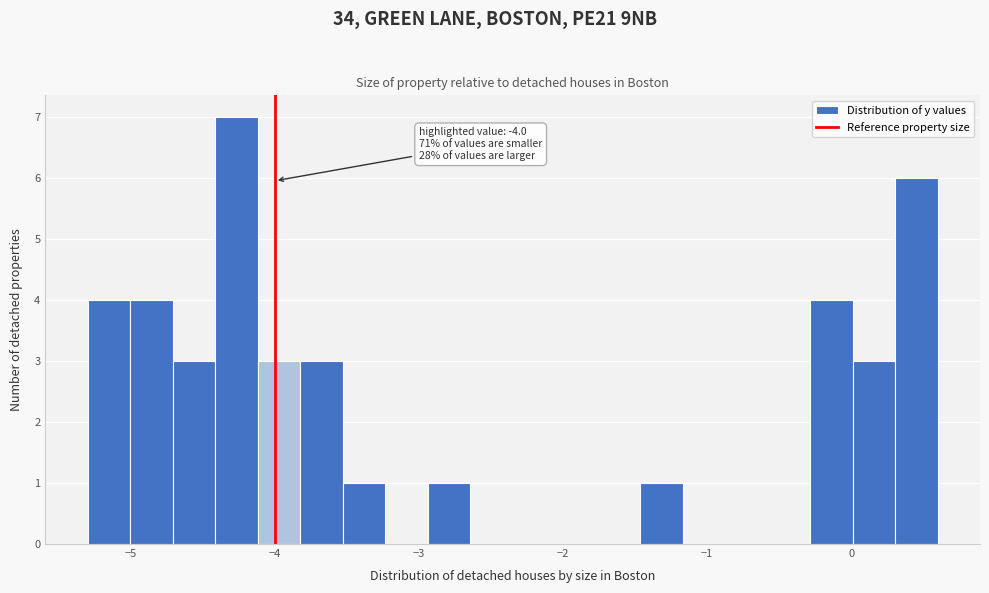

Read against the x-axis, roughly where is the centre of the tallest bar?

-4.3